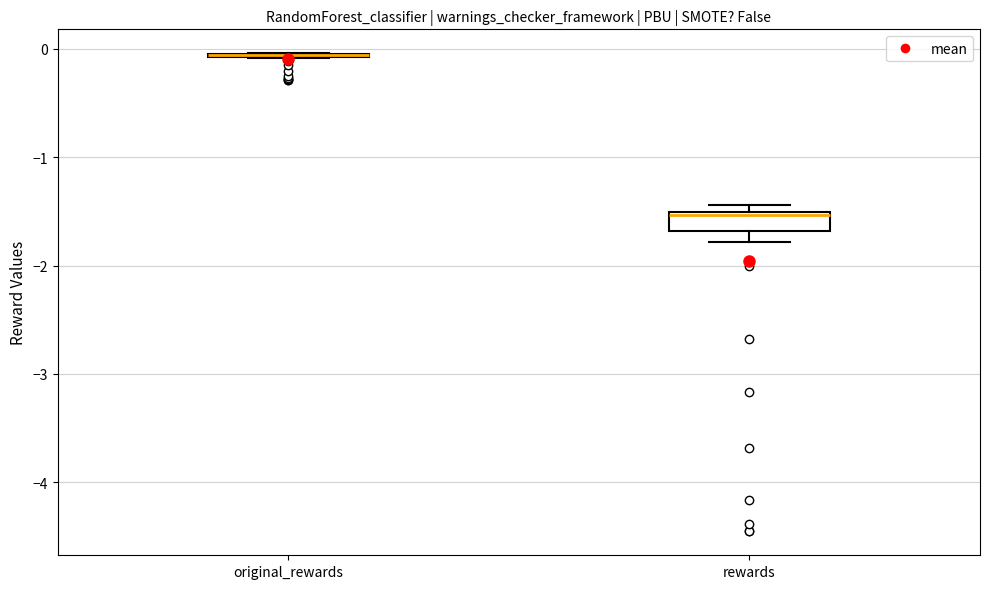

Which box is the tallest, from its lower edge to its upper edge?

rewards